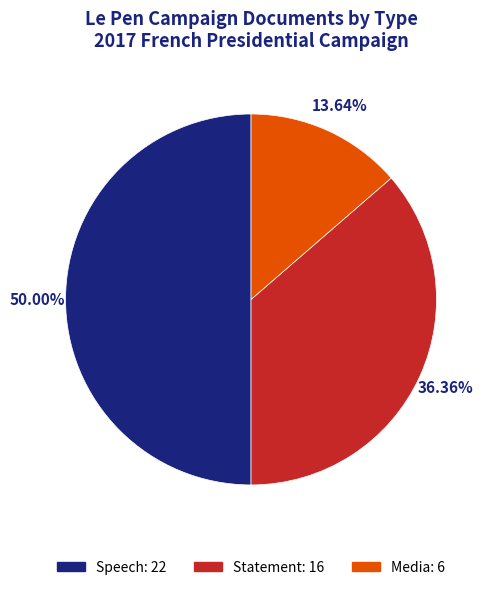

Which category has the smallest portion of the pie?

Media